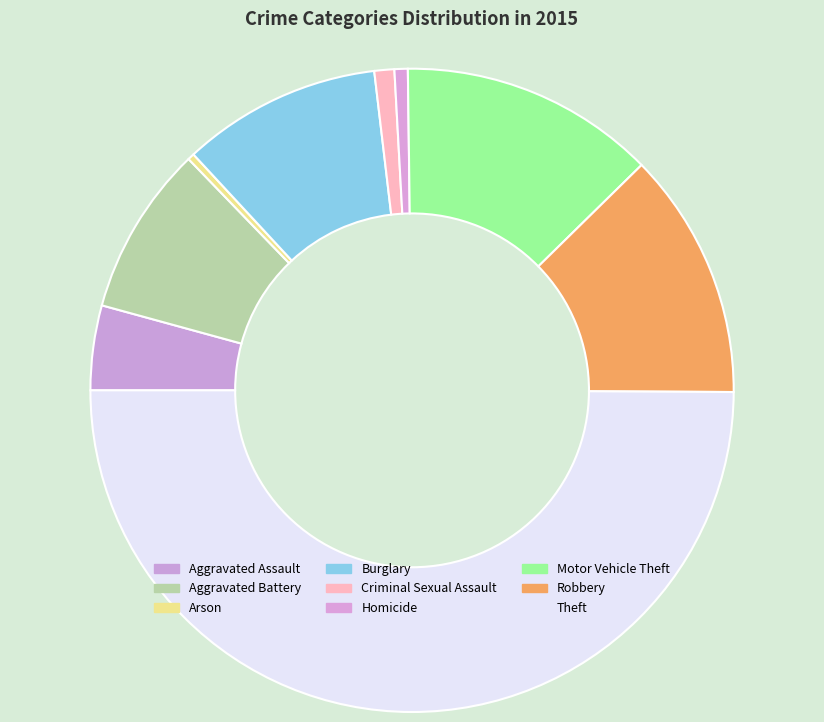

Count the number of slices in the pie.

9